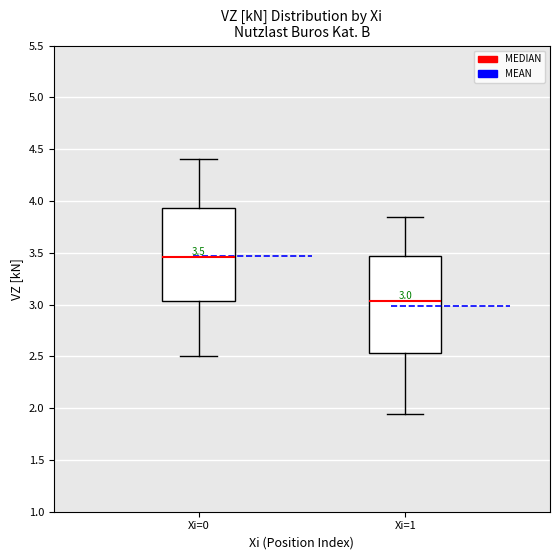

Which box has the highest median line?

Xi=0